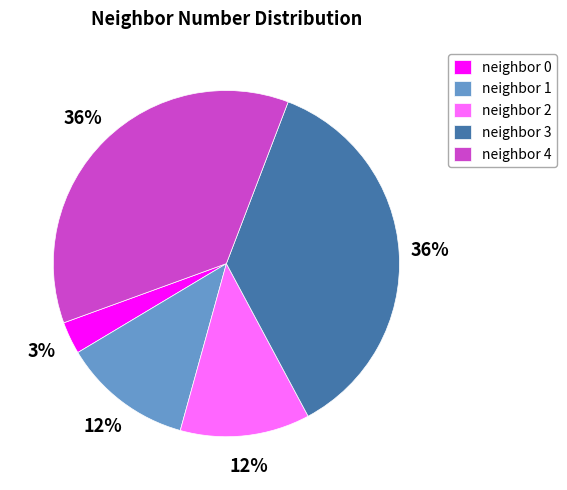

To the nearest percent, what is the average slice percentage?

20%